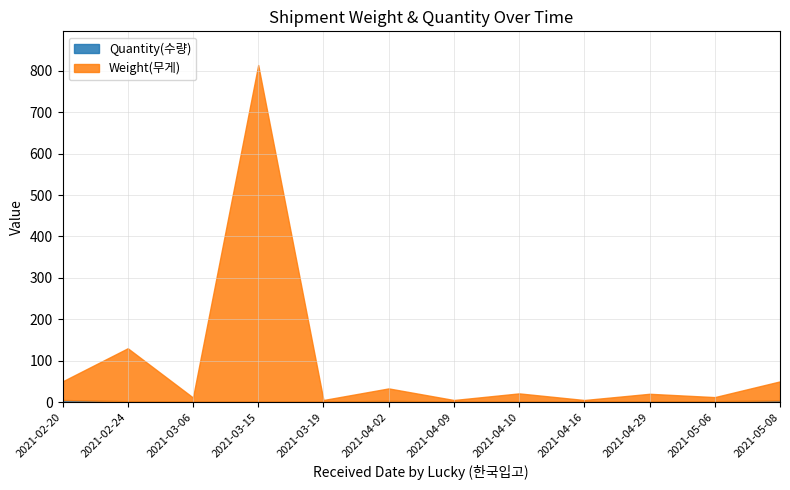

At which category does the chart reach its minimum across all series?

2021-03-06